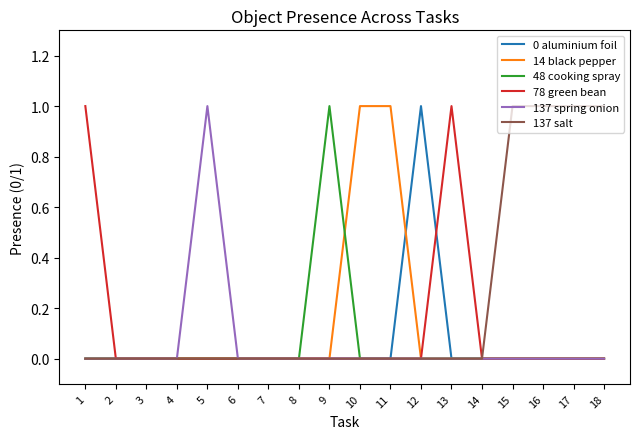

Is the value of 0 aluminium foil at 12 greater than the value of 48 cooking spray at 6?

Yes